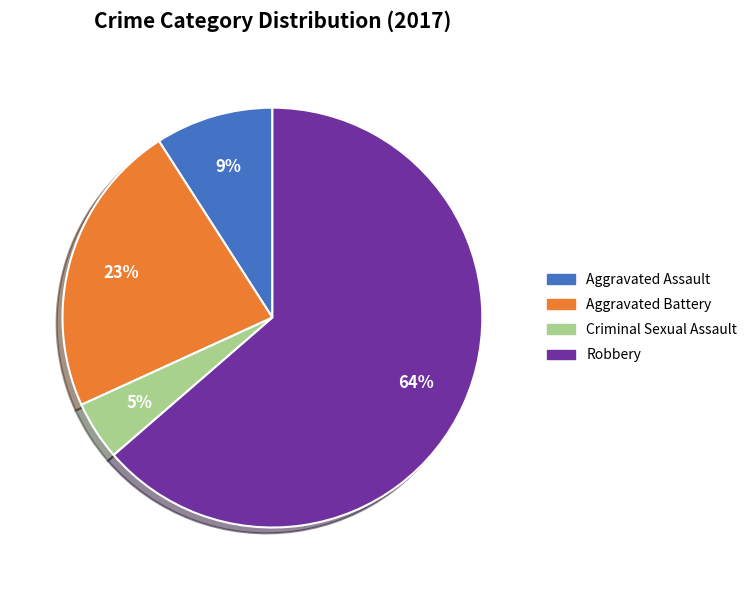

Count the number of slices in the pie.

4